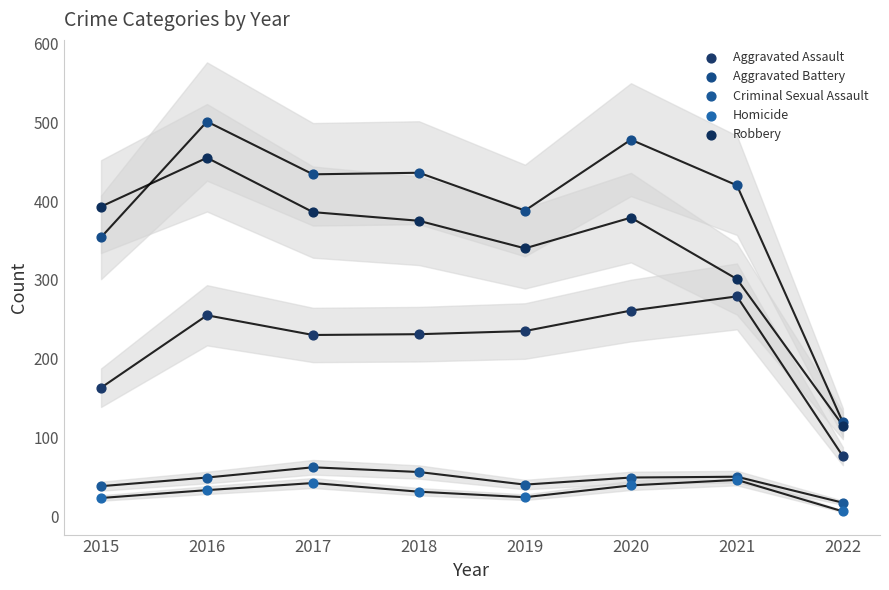

In the Aggravated Assault series, what Y value is closest to 177?

163